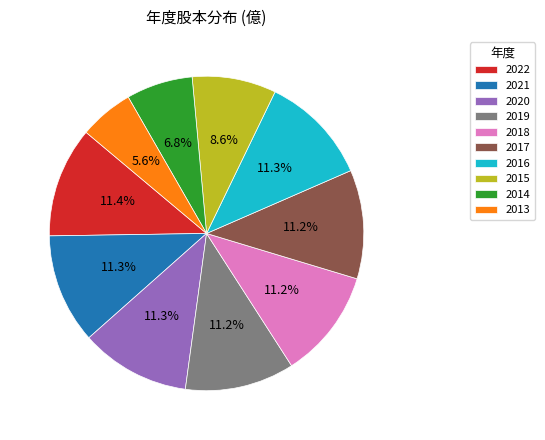

What percentage do 2020 and 2021 together represent?

22.6%